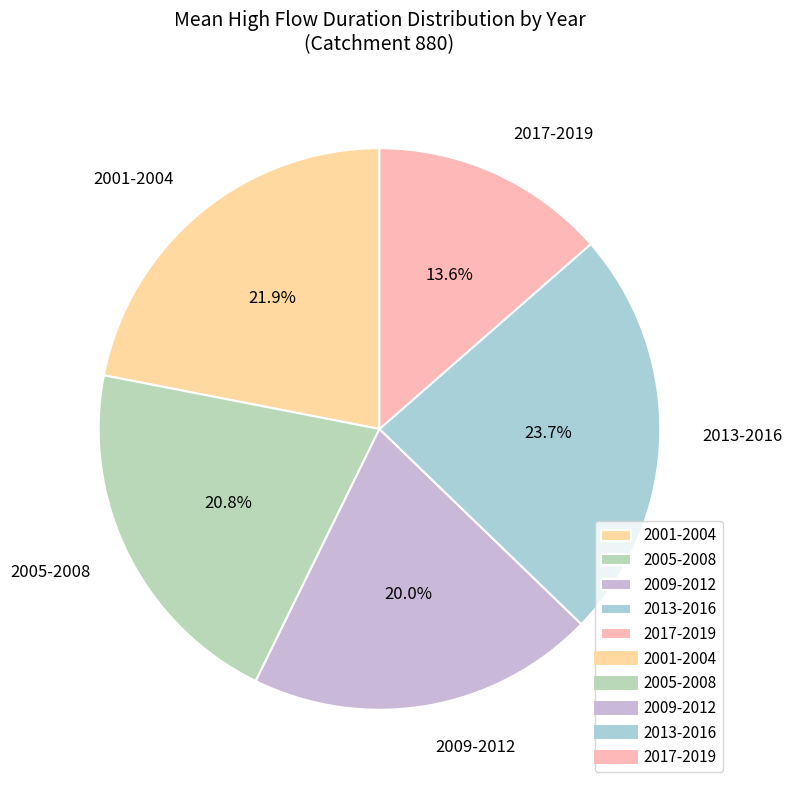

Does 2017-2019 account for over 50% of the chart?

No